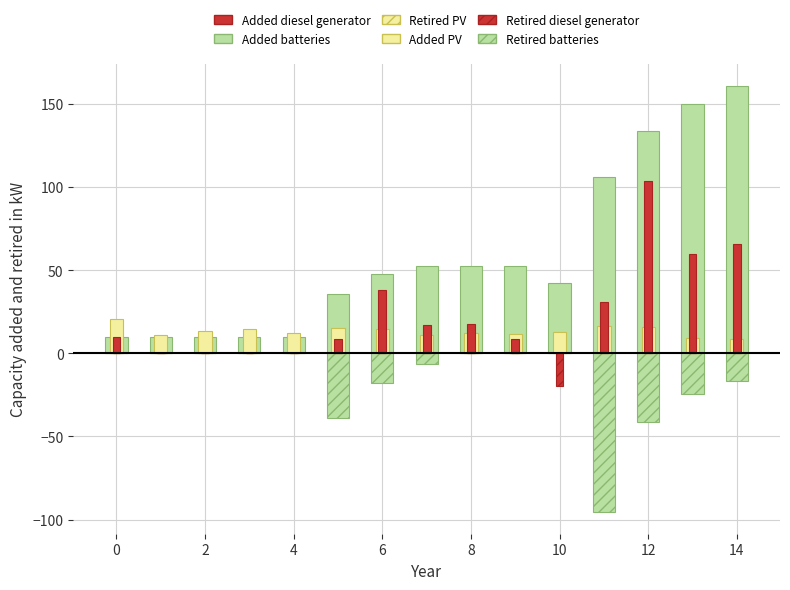

What is the sum of all Retired batteries values?

-241.5